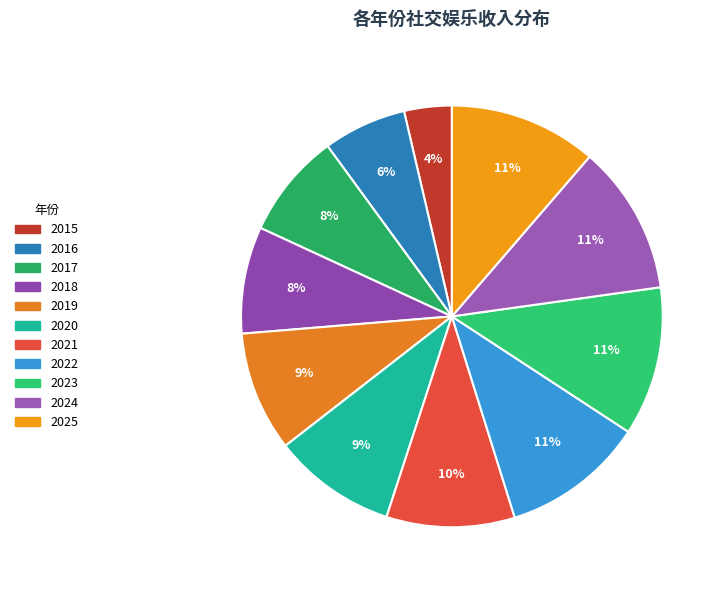

The 2015 slice represents 4% of the pie. True or false?

True